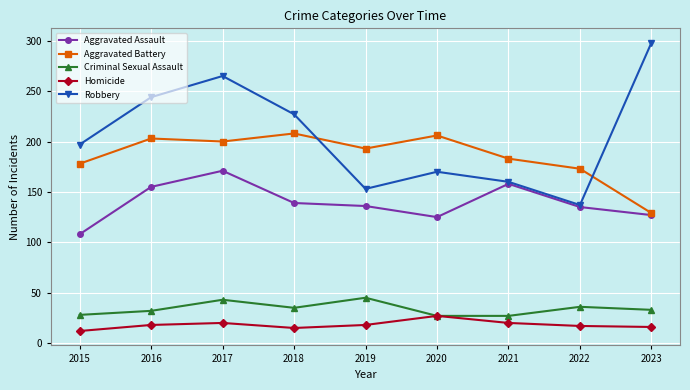

How many data points does each series have?

9